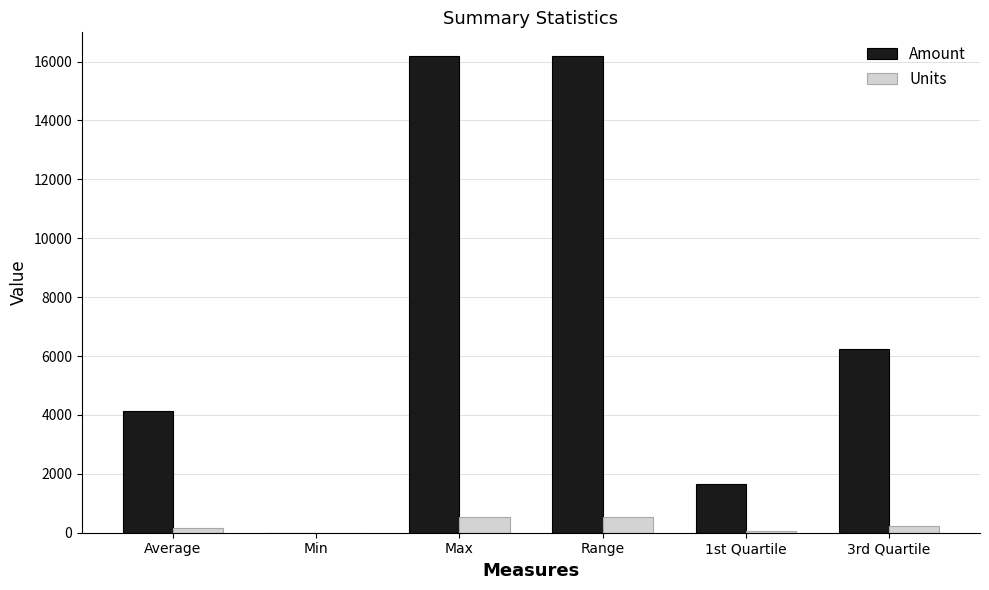

Which series has the largest total across all categories?

Amount